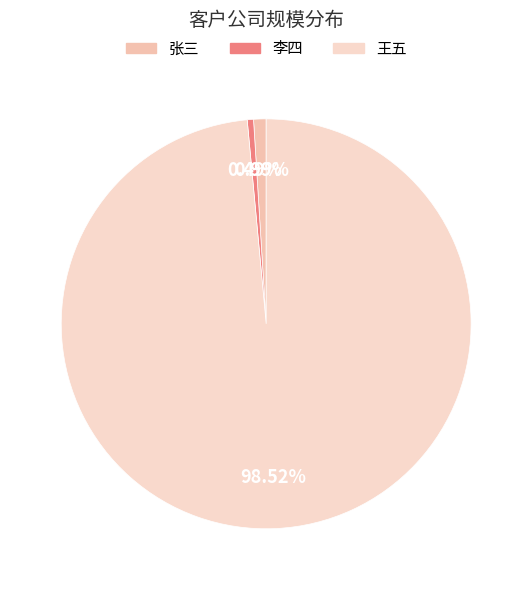

Rank the categories by value from highest to lowest.

王五, 张三, 李四